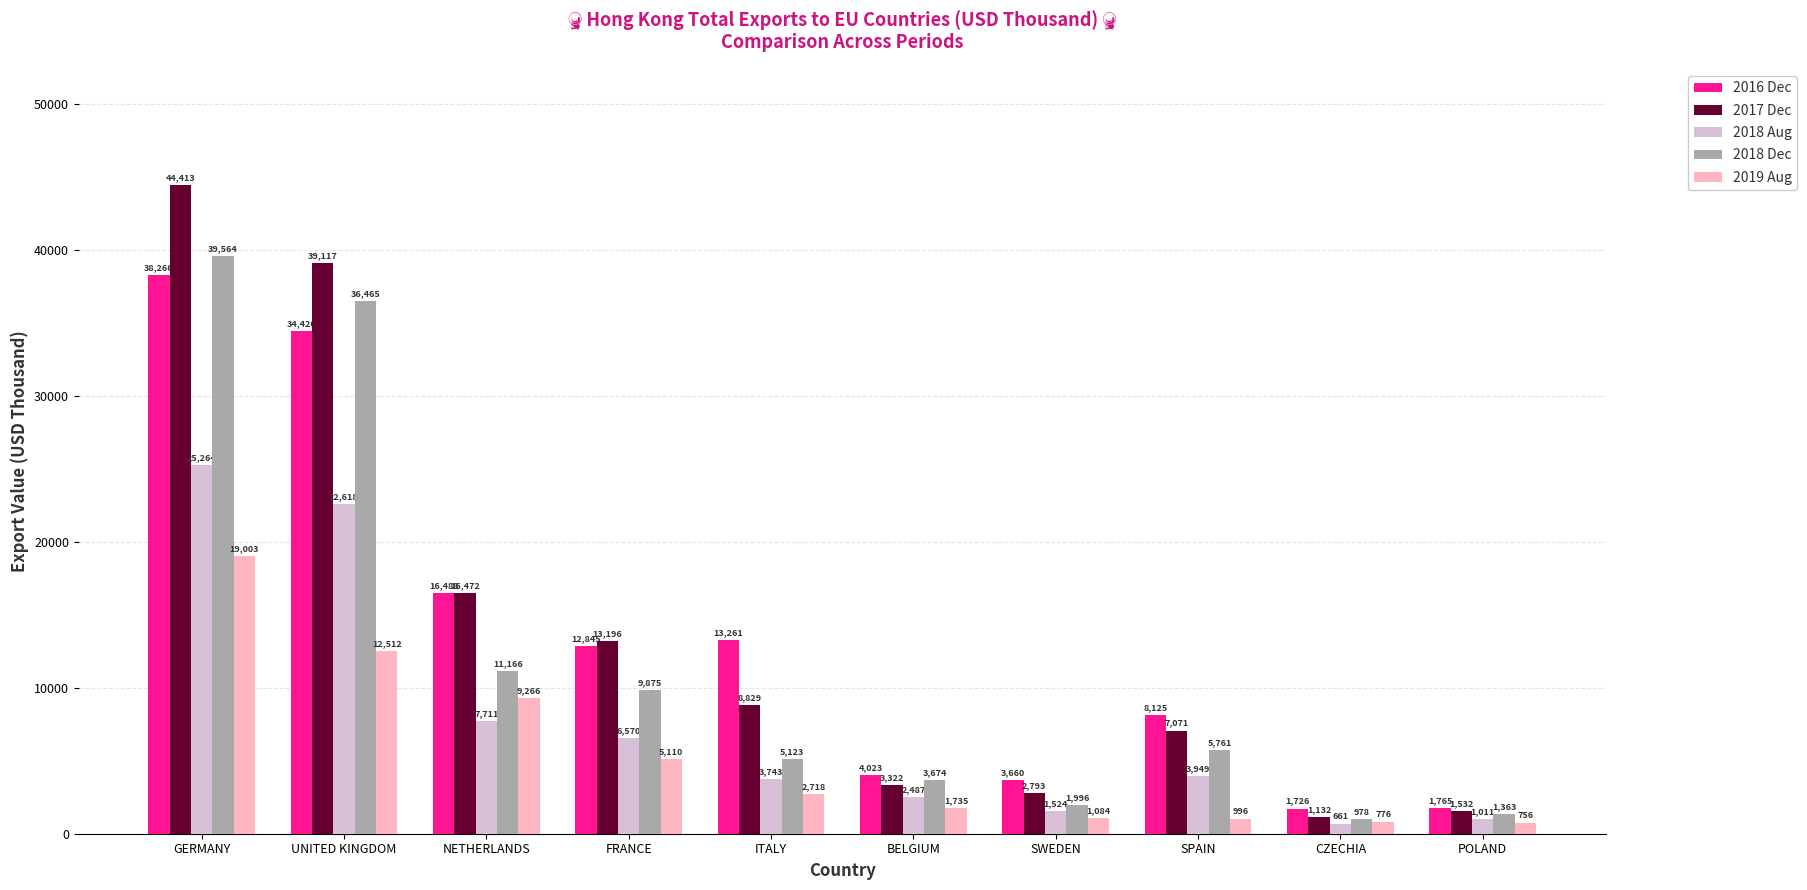

Does the chart contain stacked bars?

No